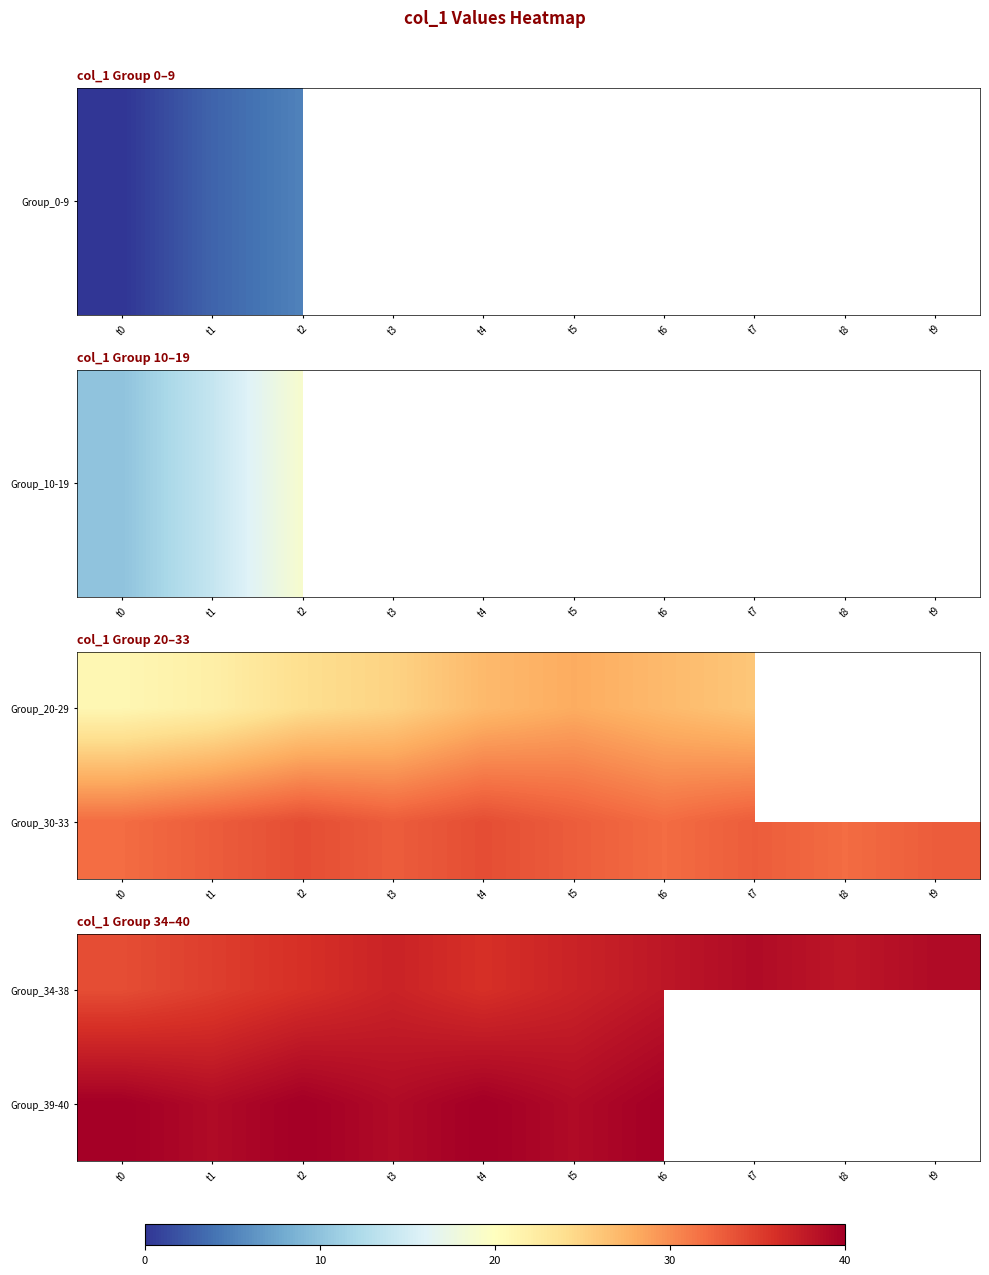

At which label is Group_34-38 closest to 36?

t2